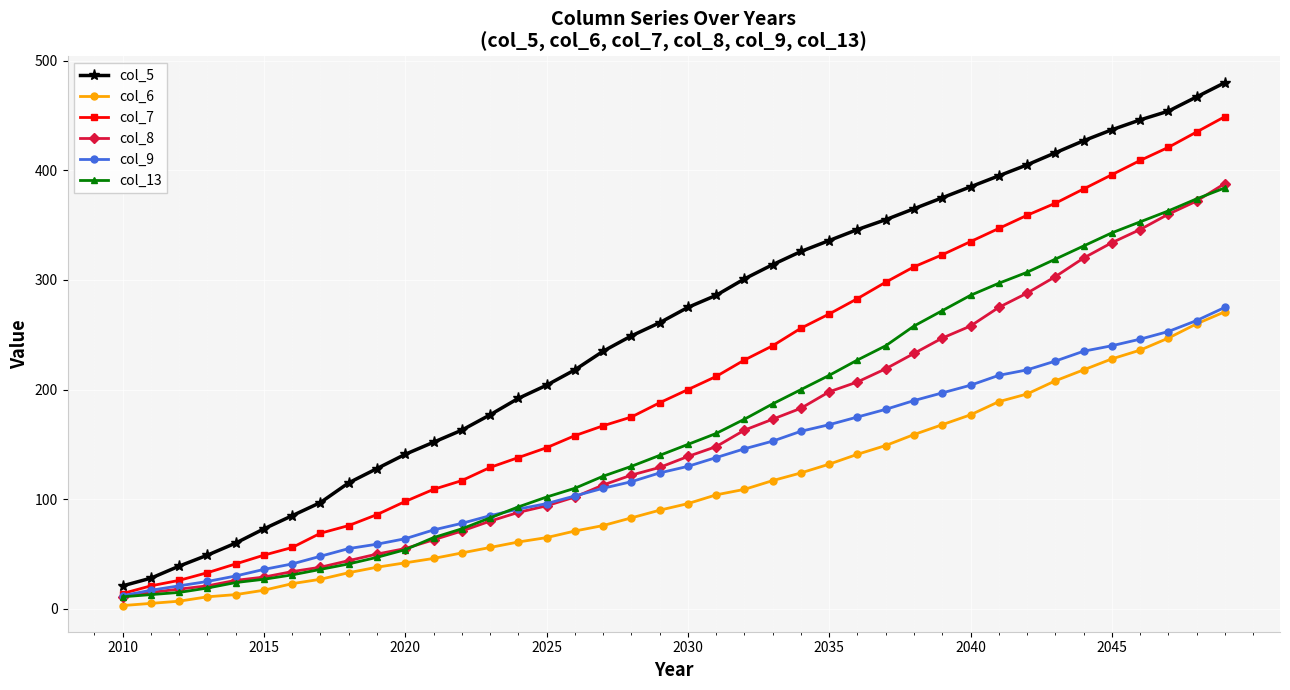

True or false: col_6 and col_7 intersect in this chart.

False